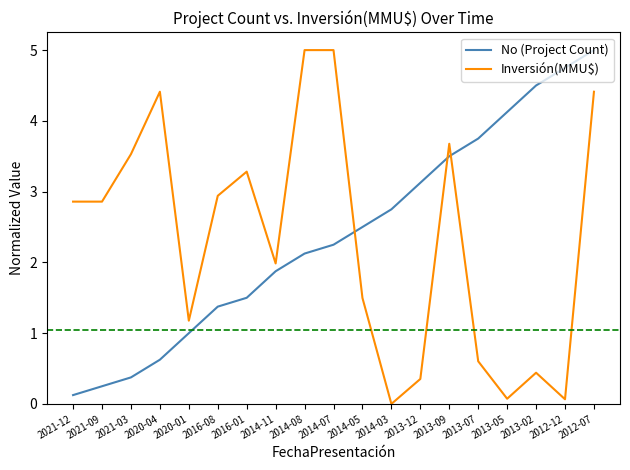

Which series has the largest total across all categories?

No (Project Count)